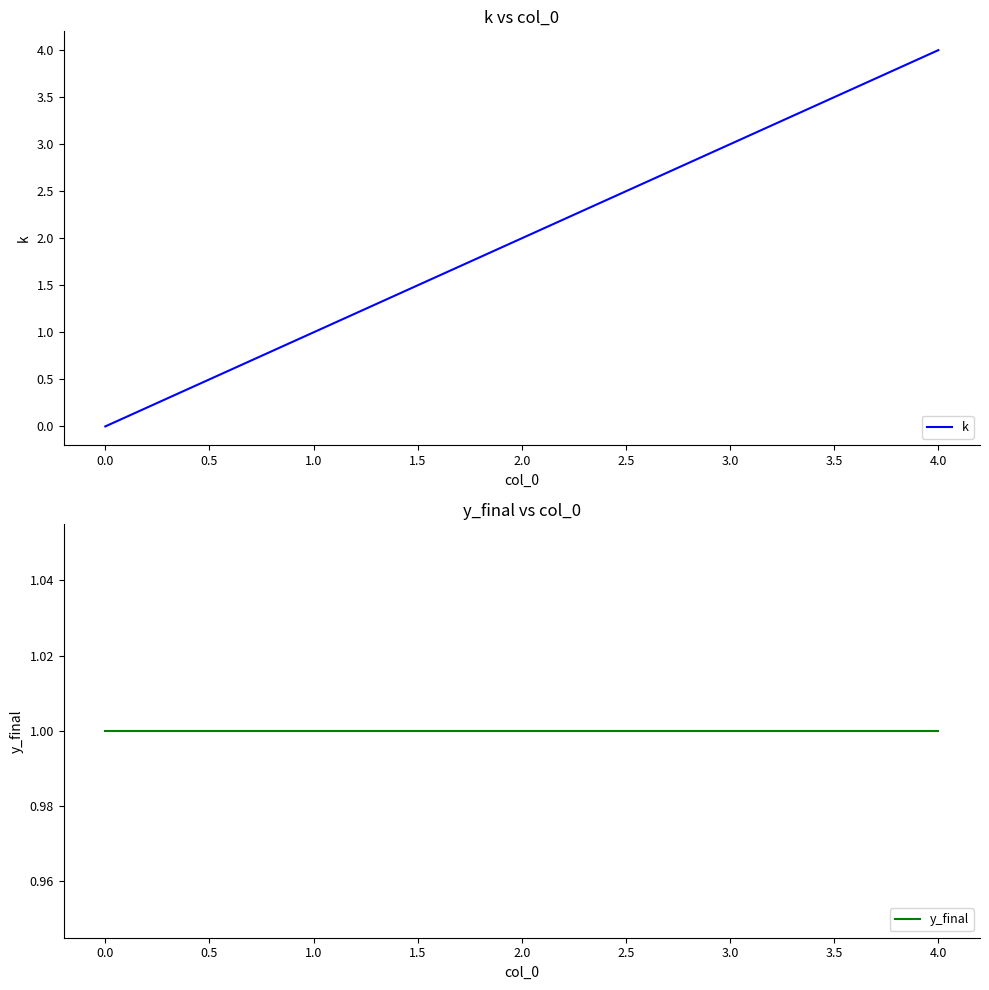

The k series shows 1 at 2.0. True or false?

False